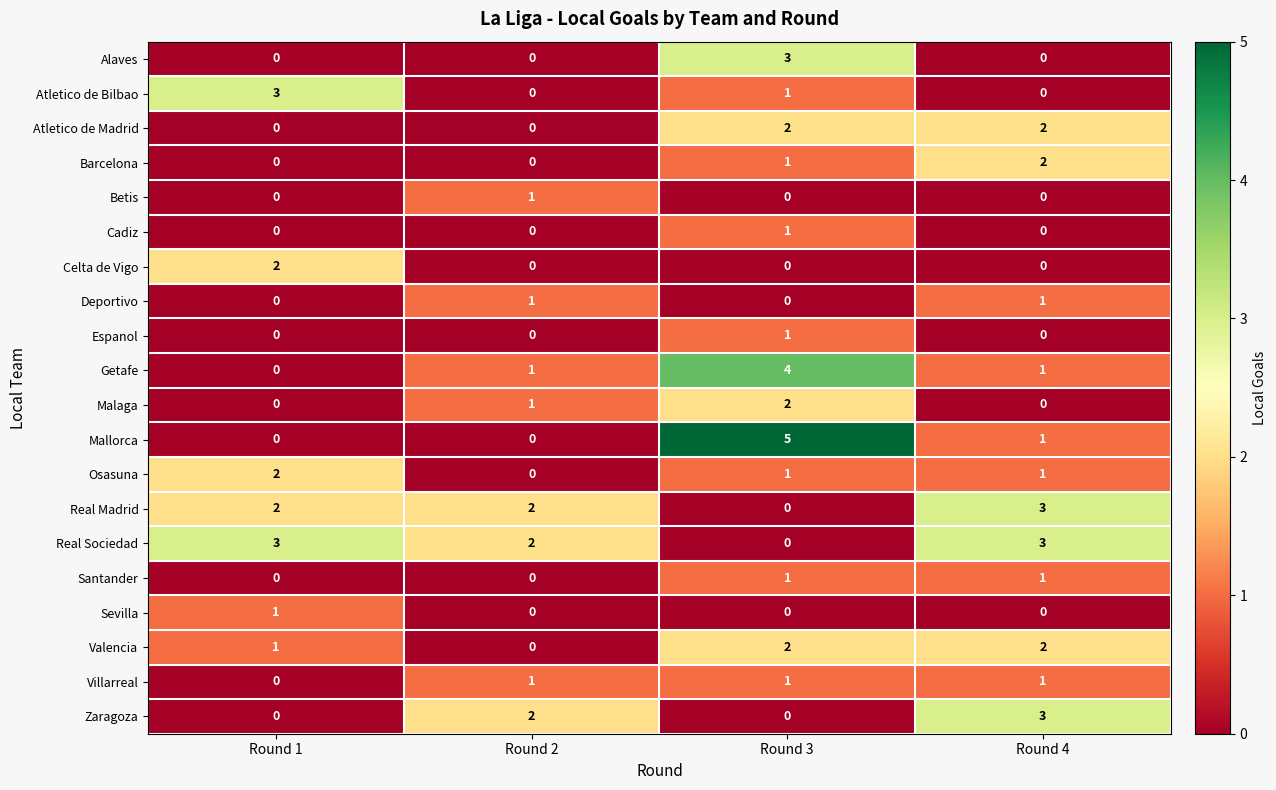

Count the Celta de Vigo values in the range 0 to 2.

4